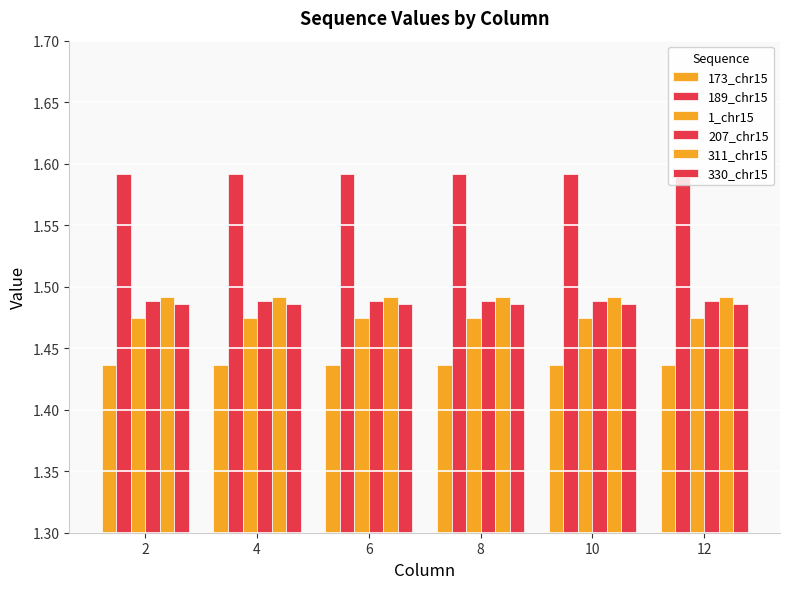

At how many categories does at least one series exceed 1?

6